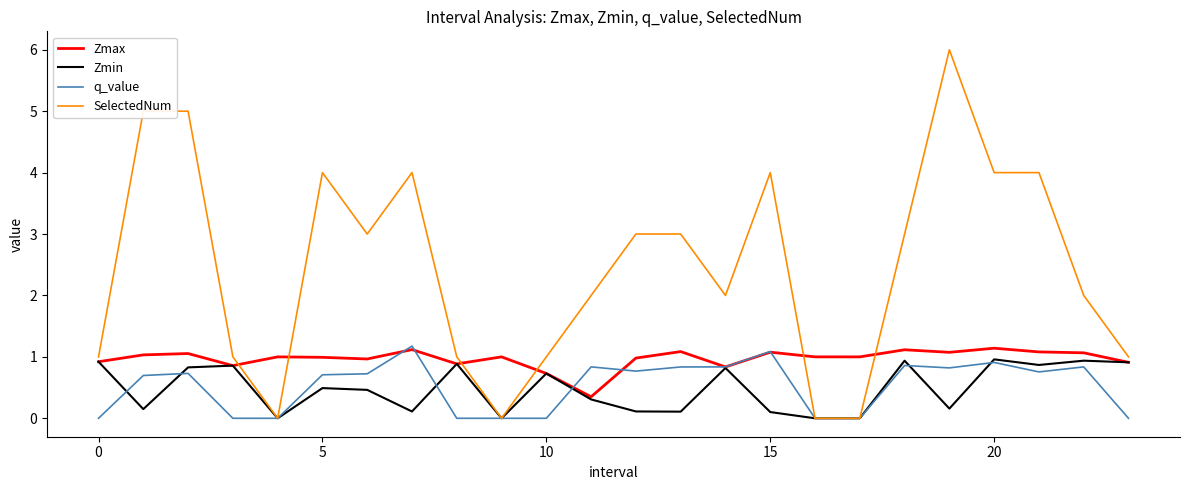

True or false: SelectedNum and Zmax cross at least once.

True